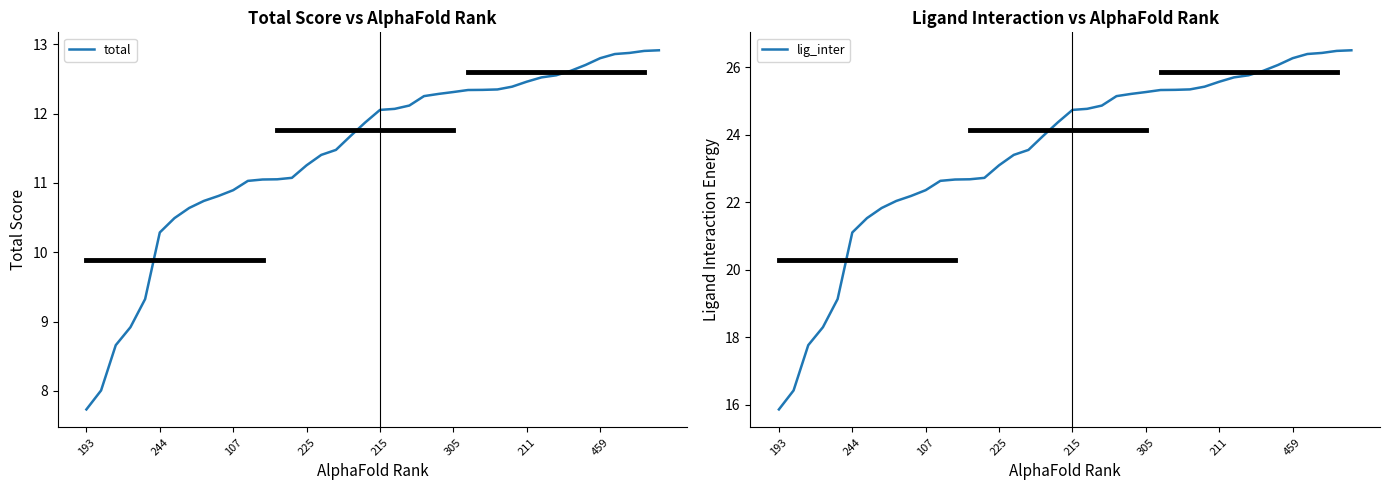

The lig_inter series shows 36.7 at 17. True or false?

False